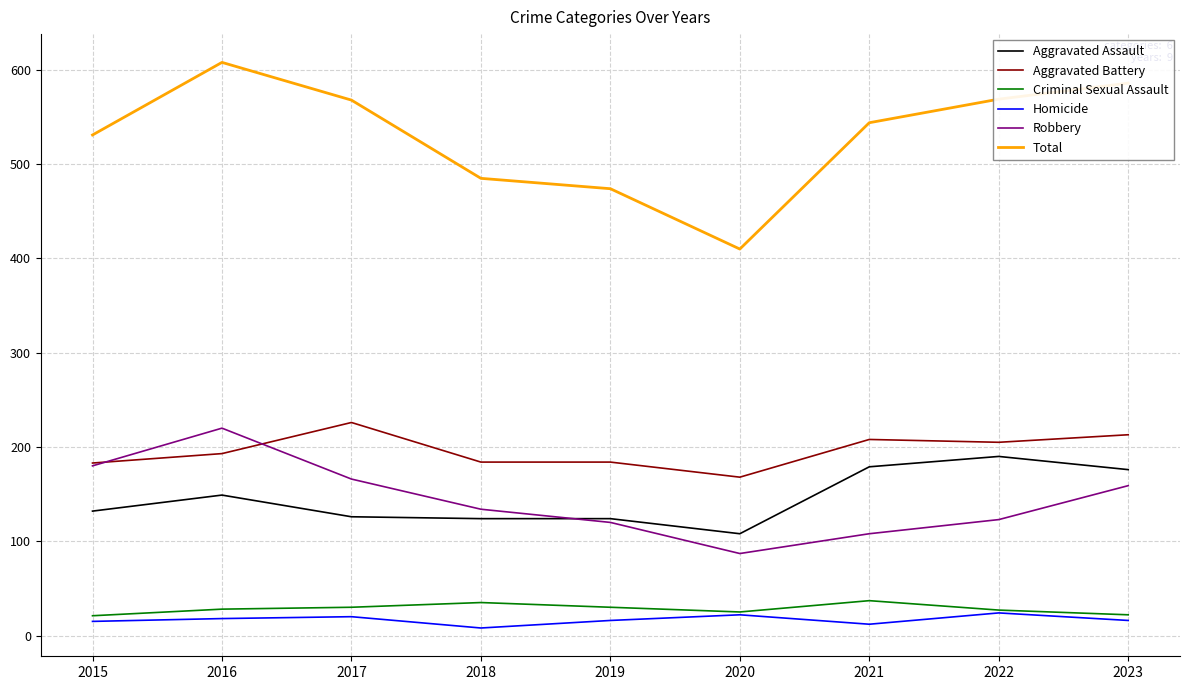

Rank the series at 2018 from lowest to highest value.

Homicide, Criminal Sexual Assault, Aggravated Assault, Robbery, Aggravated Battery, Total